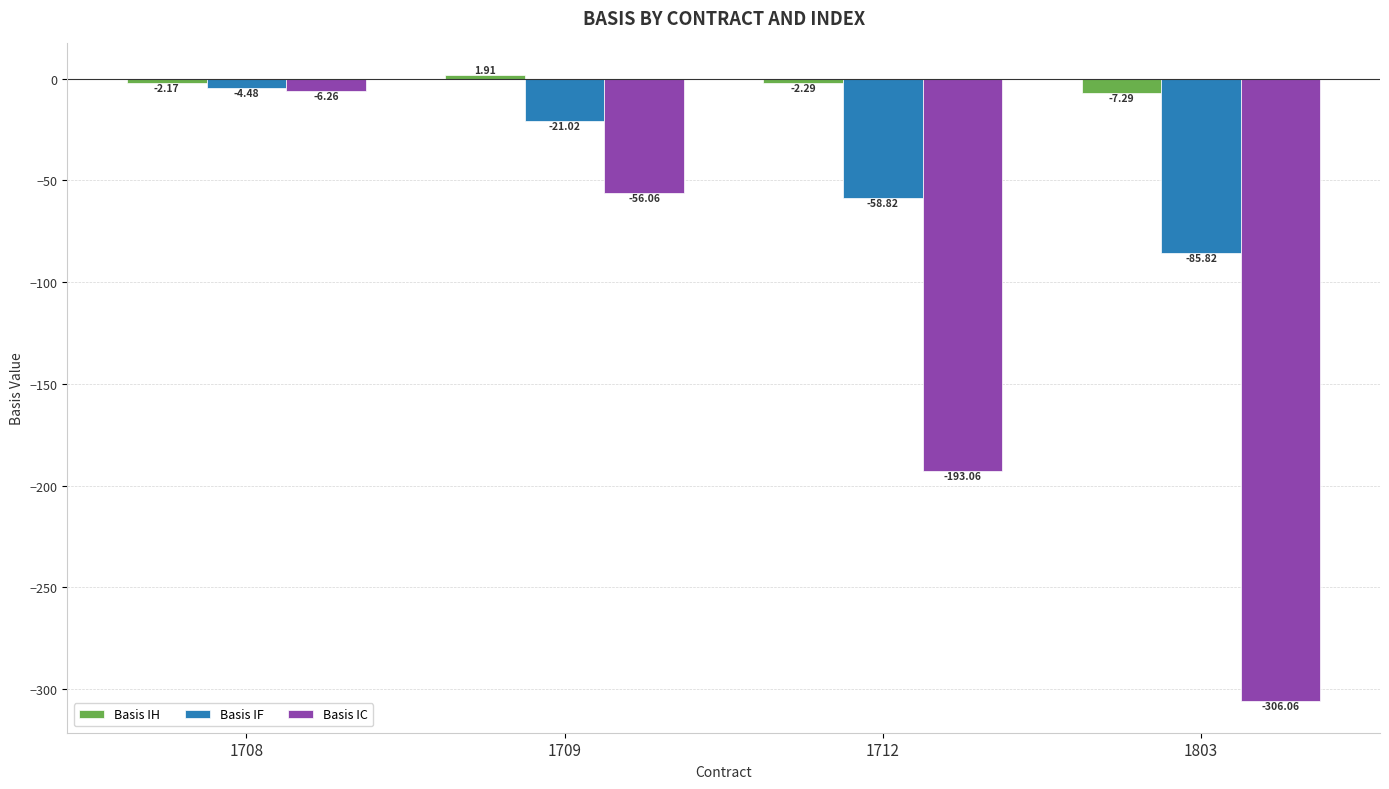

Is the value of Basis IC at 1709 greater than the value of Basis IH at 1712?

No